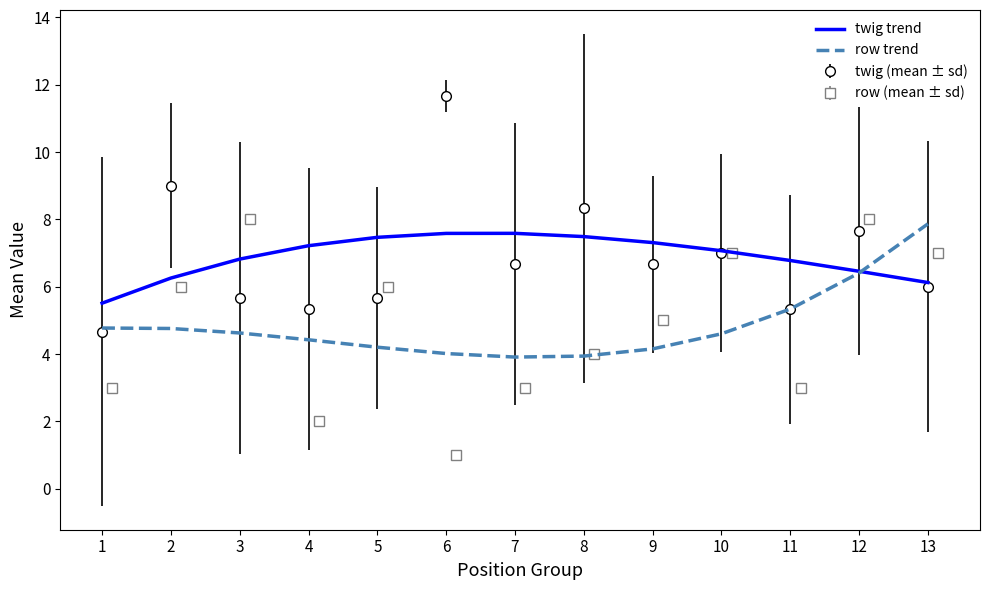

At which category does the chart reach its minimum across all series?

7